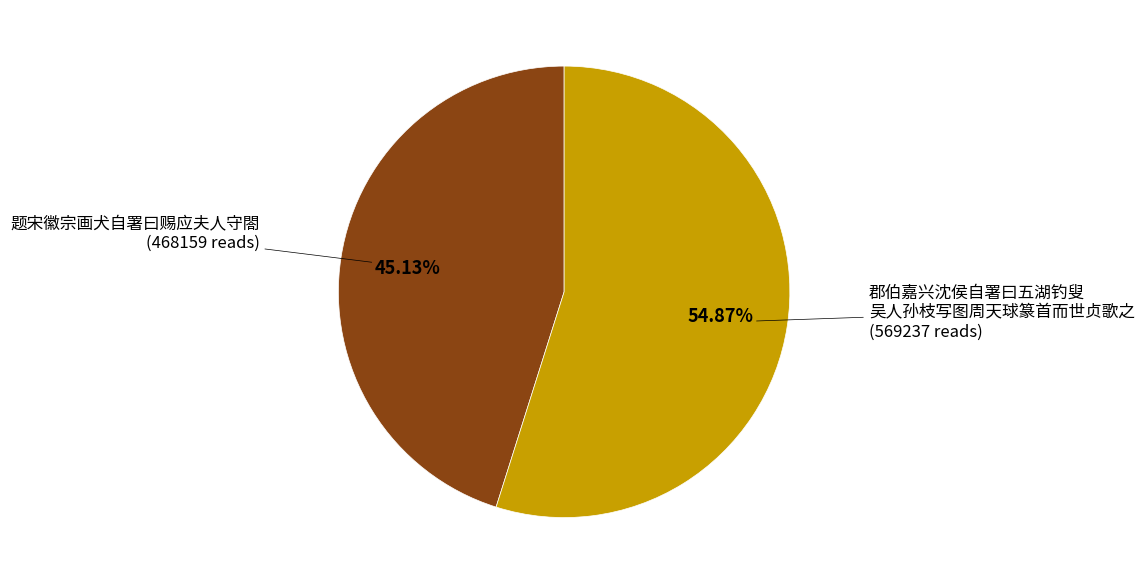

Count the number of slices in the pie.

2